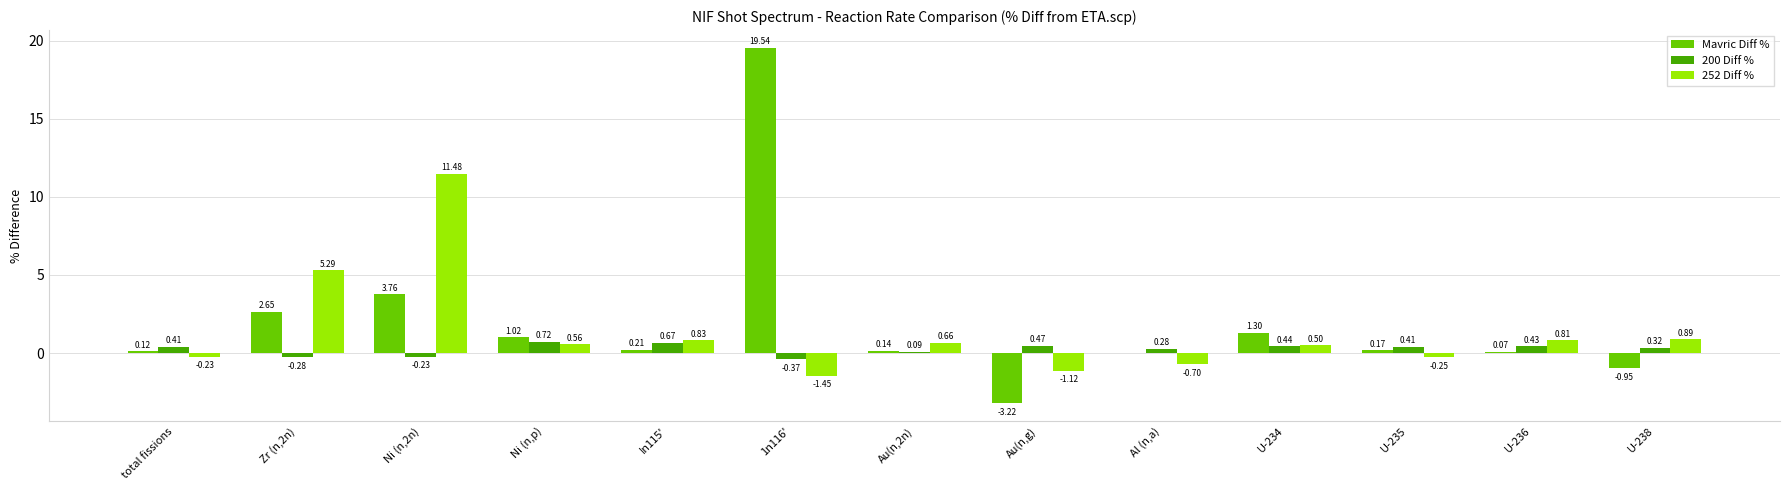

Which series has the largest total across all categories?

Mavric Diff %